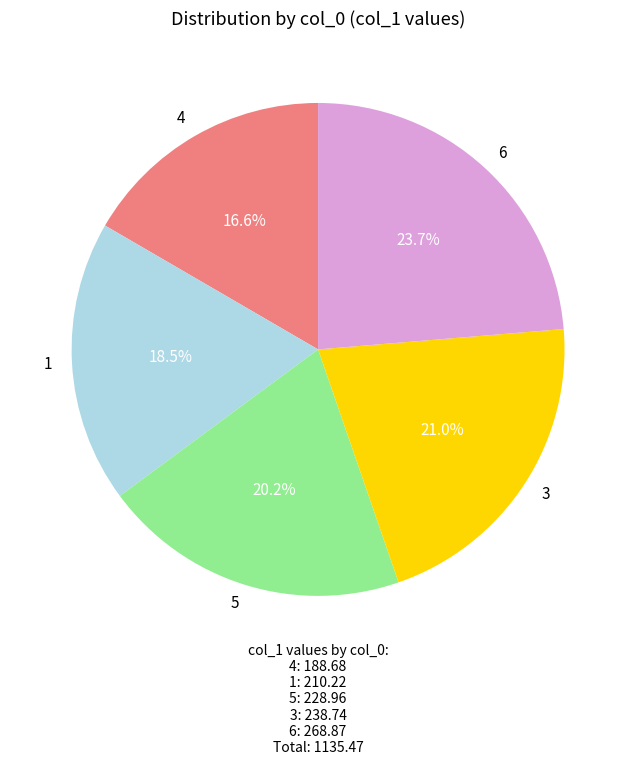

What is the ratio of the value at 5 to the value at 6?

0.9